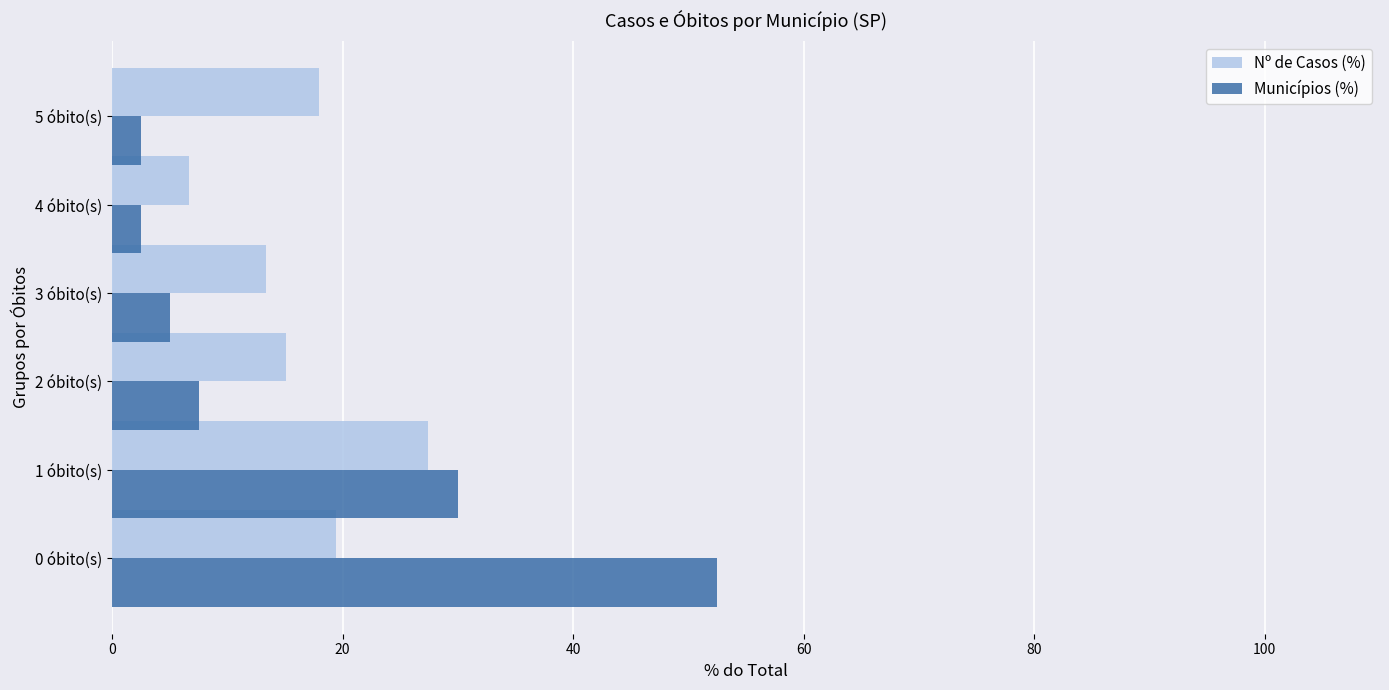

The value of Nº de Casos (%) at 3 óbito(s) is 13.4. True or false?

True